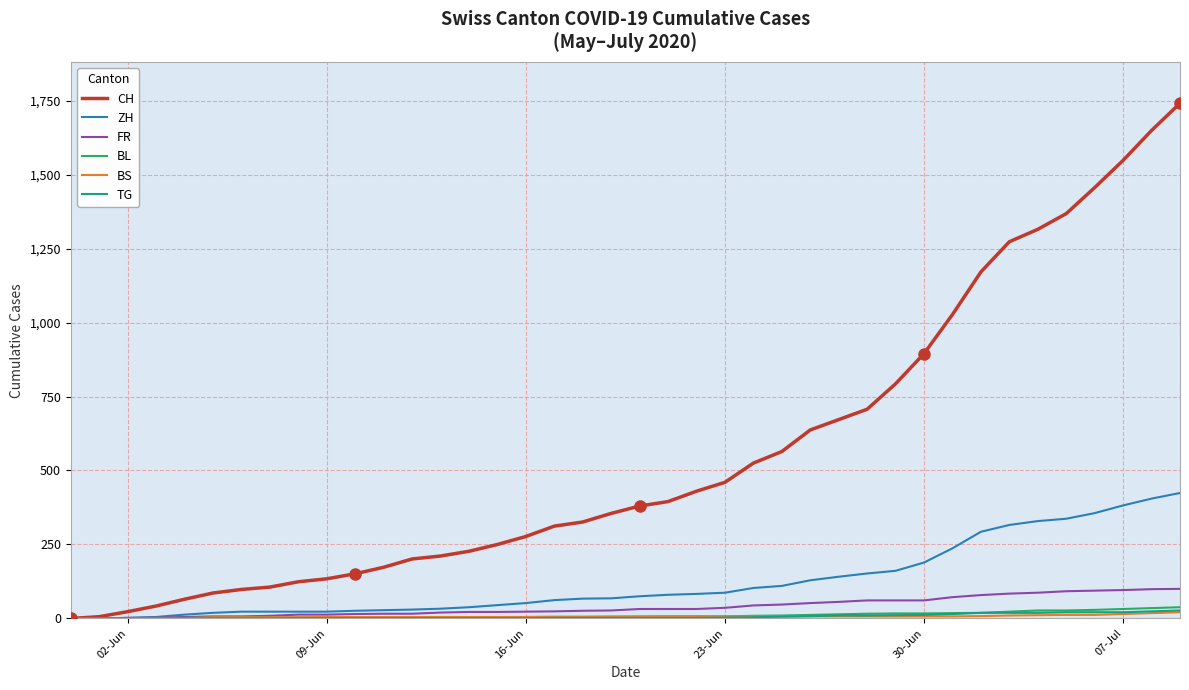

What is the highest value of the ZH series?

424